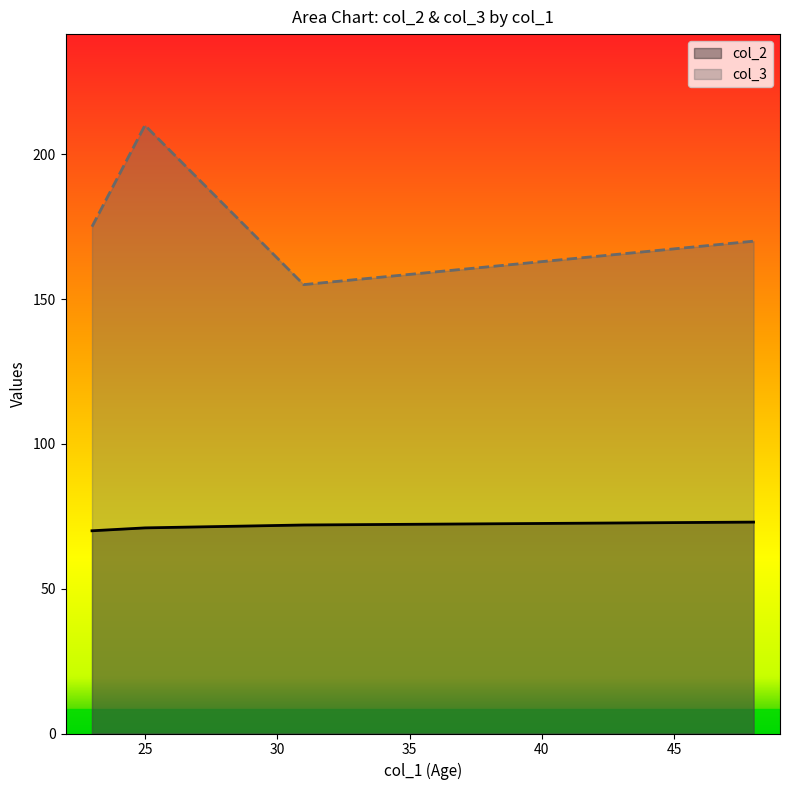

What is the smallest value displayed?

70